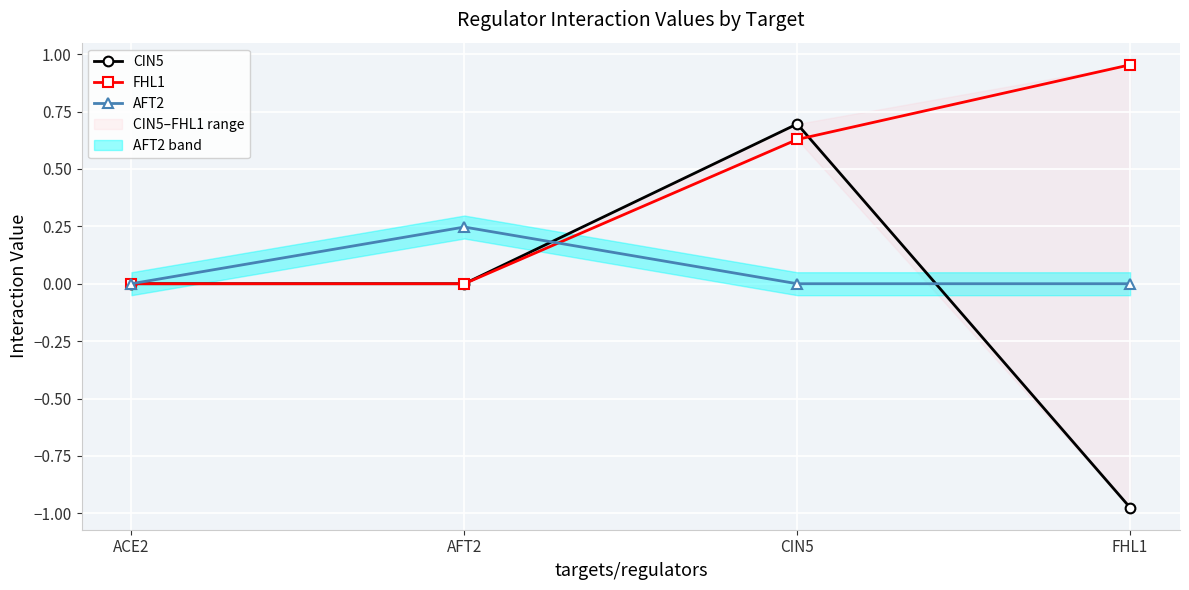

What is the approximate value of FHL1 at FHL1?

1.0